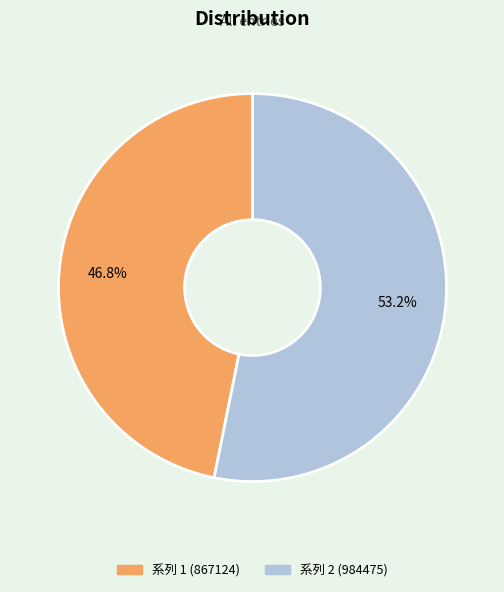

Is there a majority slice in this chart?

Yes